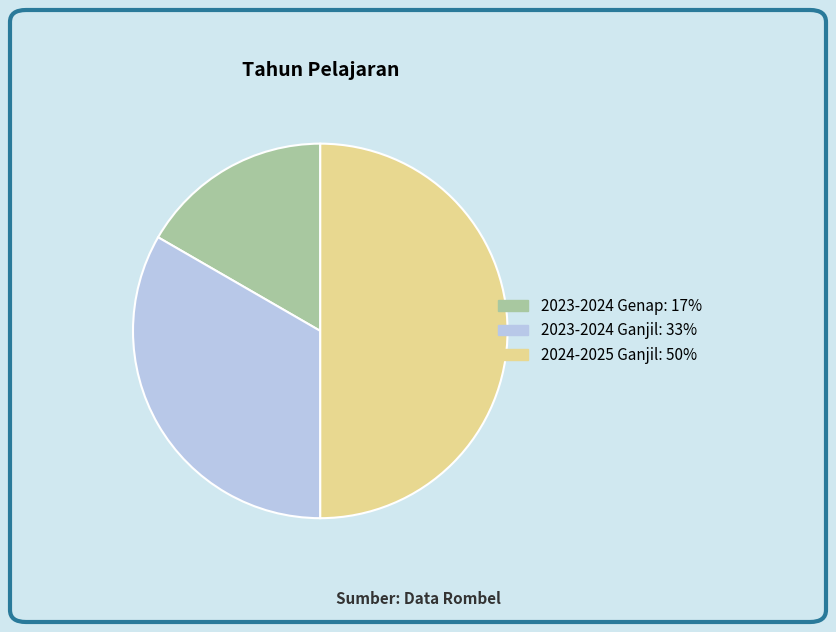

The 2023-2024 Genap slice represents 17% of the pie. True or false?

True